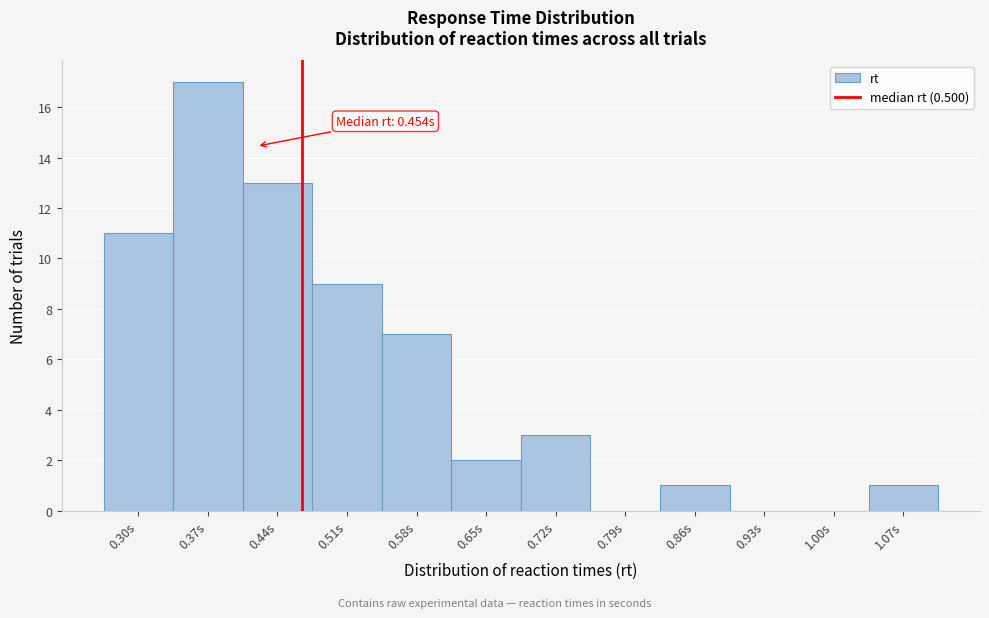

Reading left to right, extract all data points from this chart.

0.30s=11	0.37s=17	0.44s=13	0.51s=9	0.58s=7	0.65s=2	0.72s=3	0.79s=0	0.86s=1	0.93s=0	1.00s=0	1.07s=1